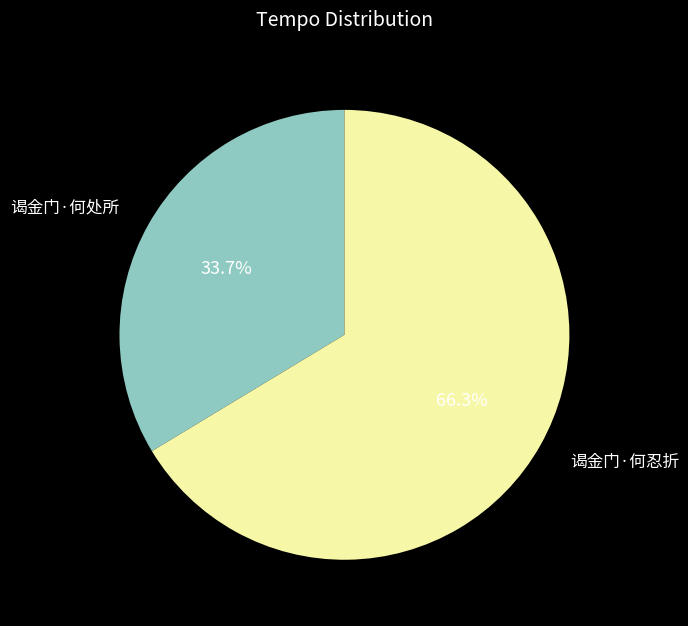

Does 谒金门·何忍折 account for over 50% of the chart?

Yes